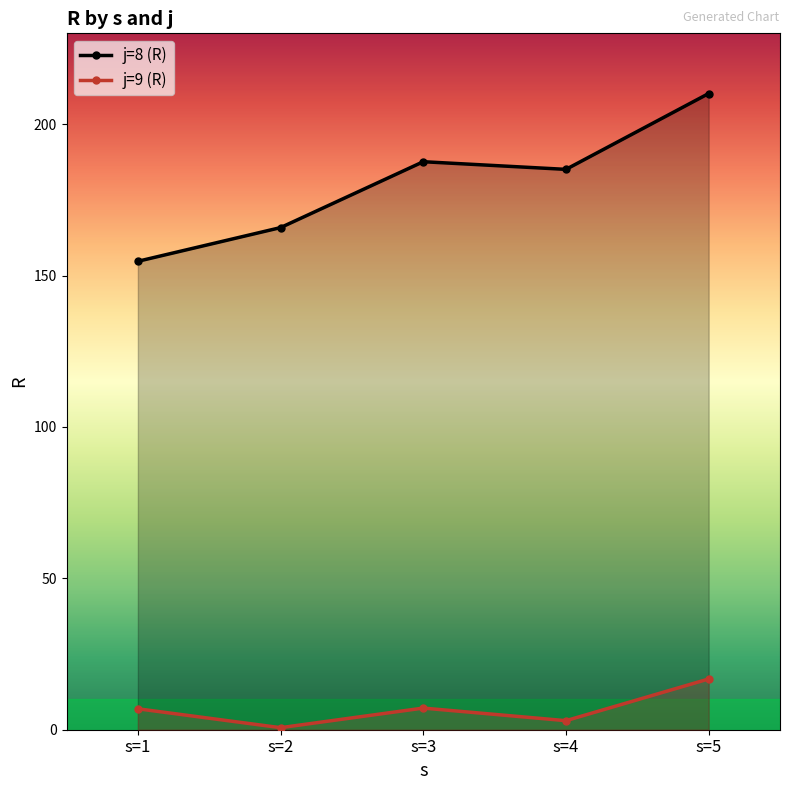

Where is j=9 (R) nearest to the value 8?

s=3